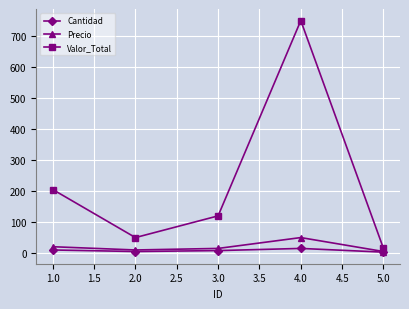

True or false: Valor_Total and Precio intersect in this chart.

False